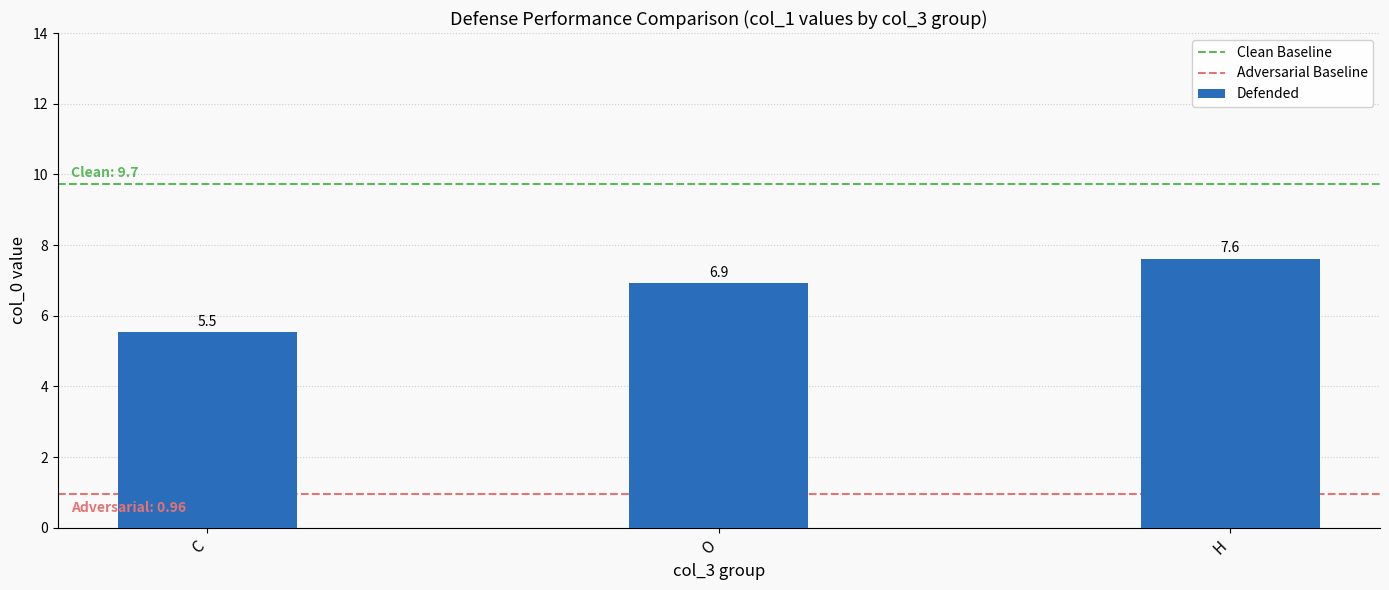

How many data points does each series have?

3